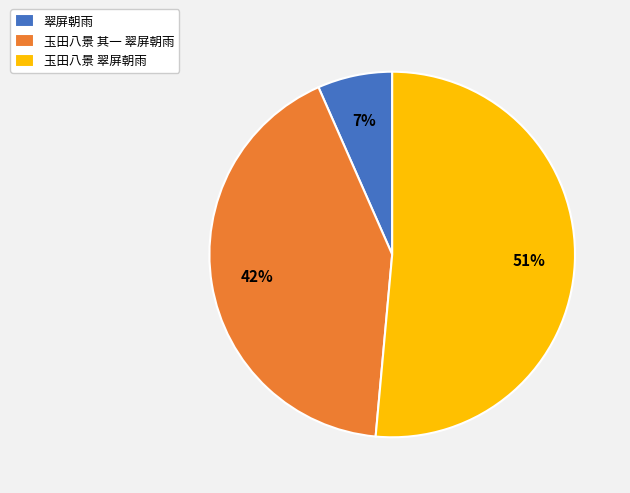

To the nearest percent, what is the combined percentage of 玉田八景 翠屏朝雨 and 翠屏朝雨?

58%